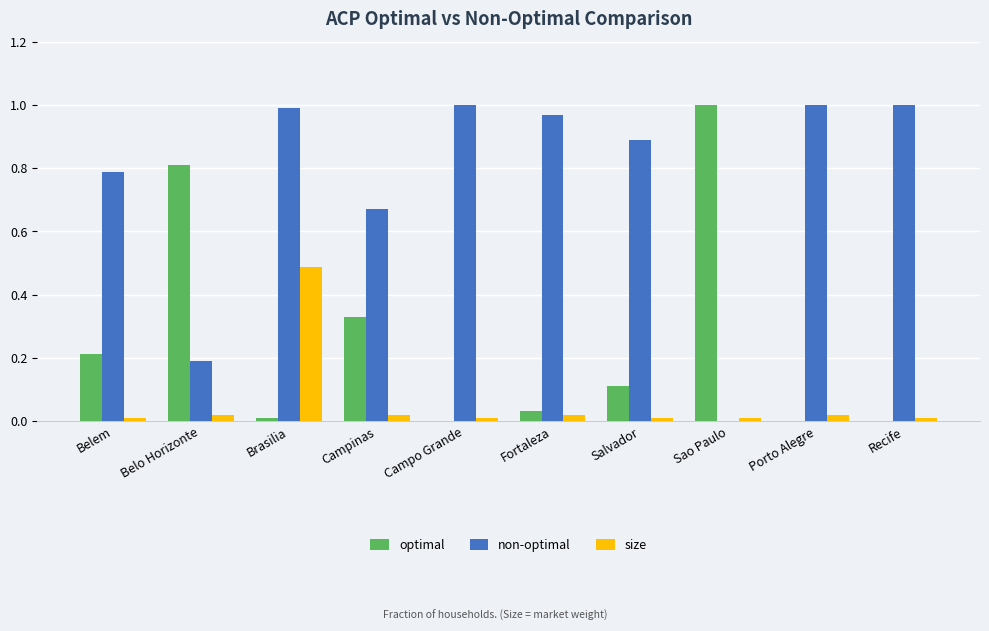

Which series has the largest total across all categories?

non-optimal